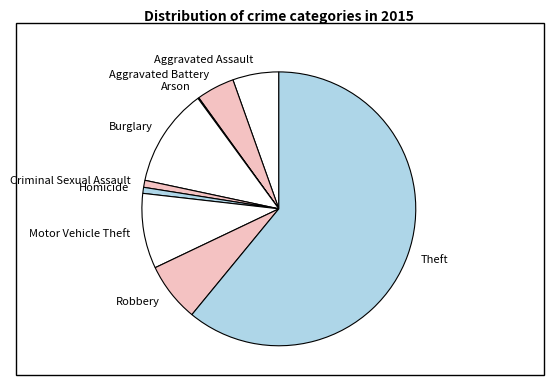

True or false: Aggravated Assault accounts for 5% of the total.

True